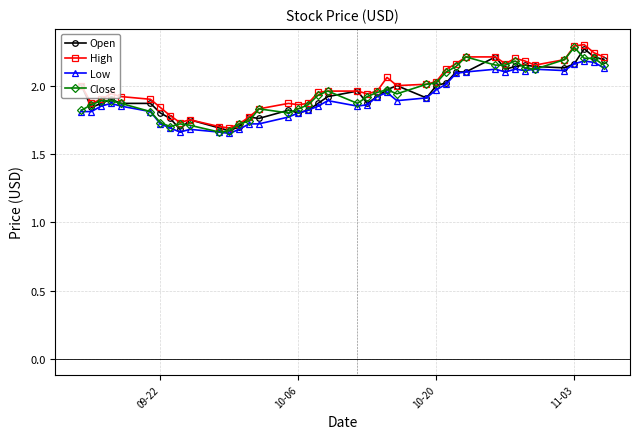

True or false: Low has more than 2 interior local peaks.

True